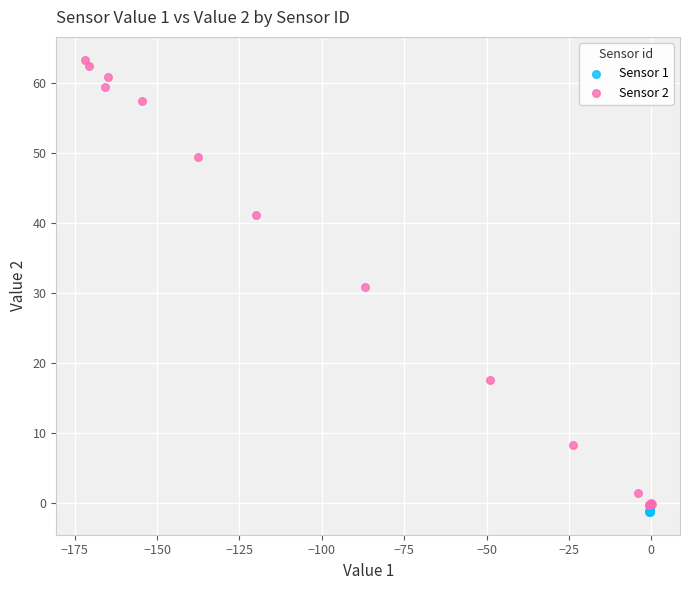

Which series reaches the maximum Y coordinate?

Sensor 2